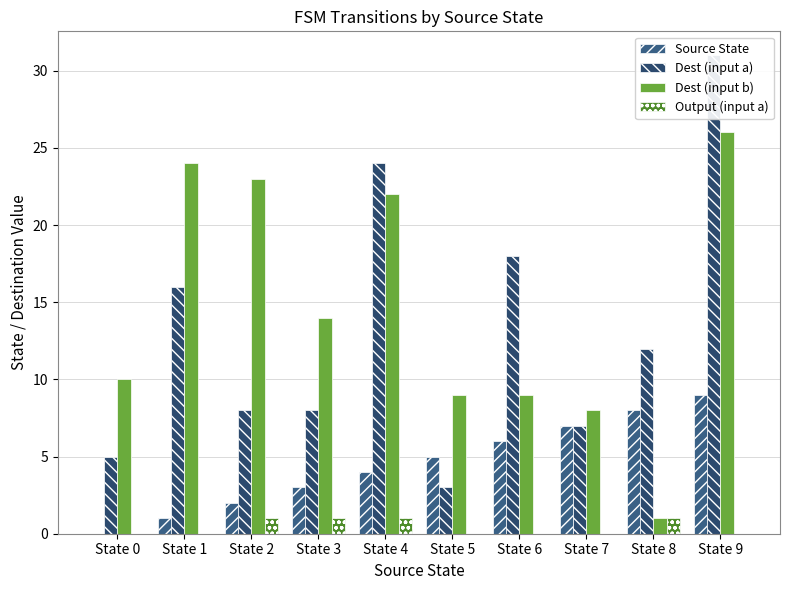

What is the sum of all Dest (input a) values?

132